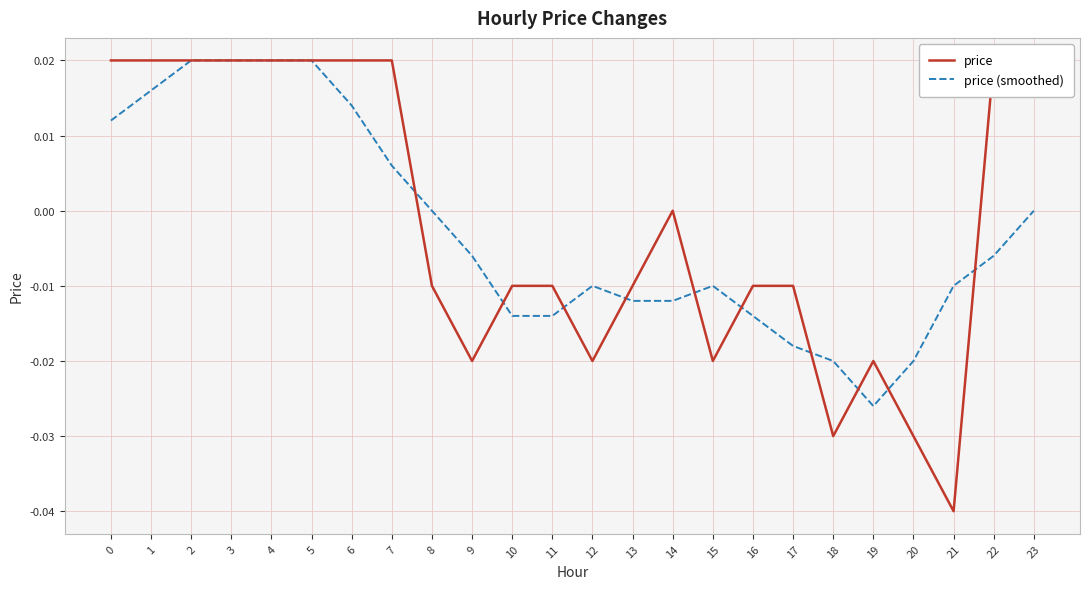

Which has a higher value, 4 or 18?

4